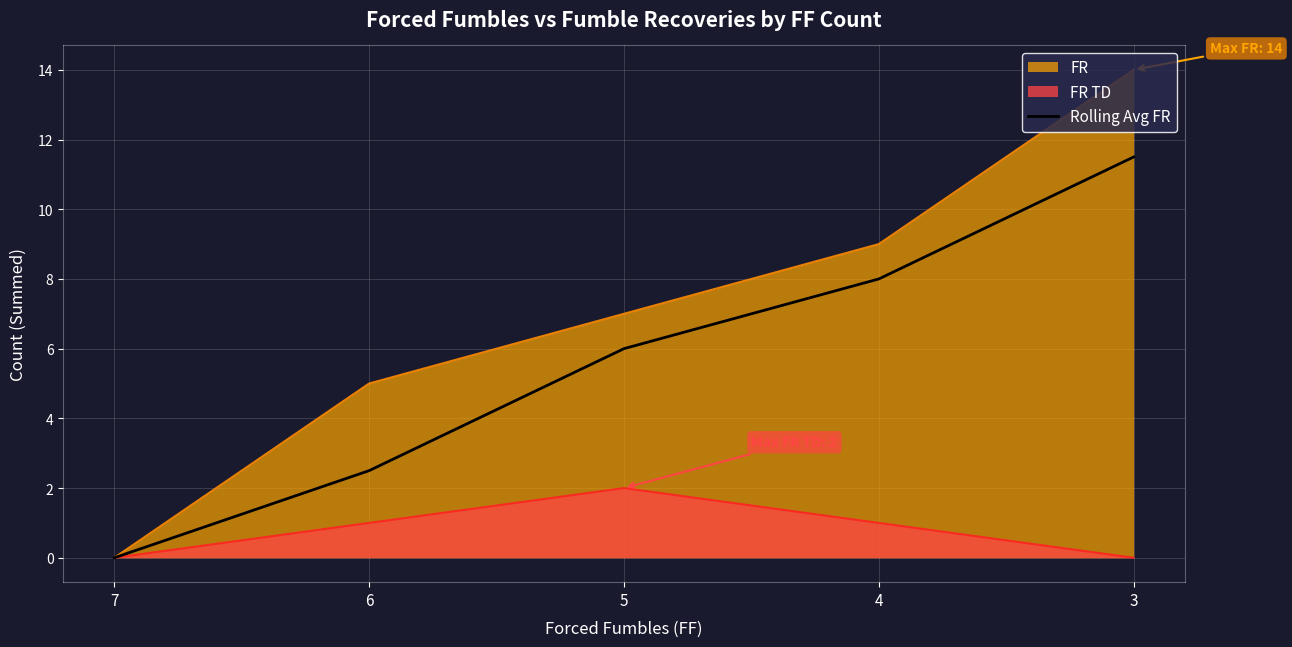

Which series changed the most between 4 and 3?

FR